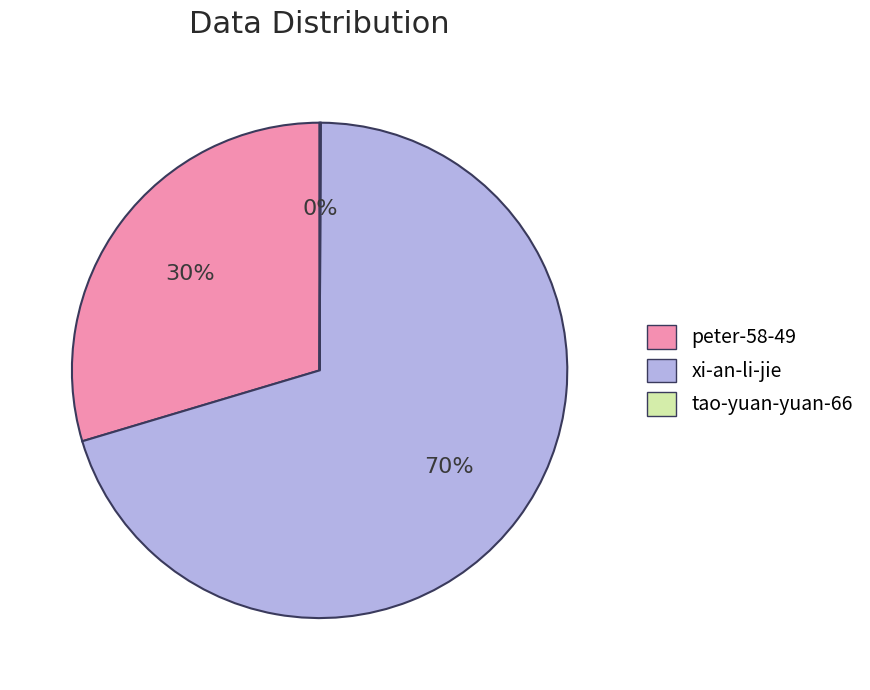

Is it true that xi-an-li-jie is 56% of the pie?

False